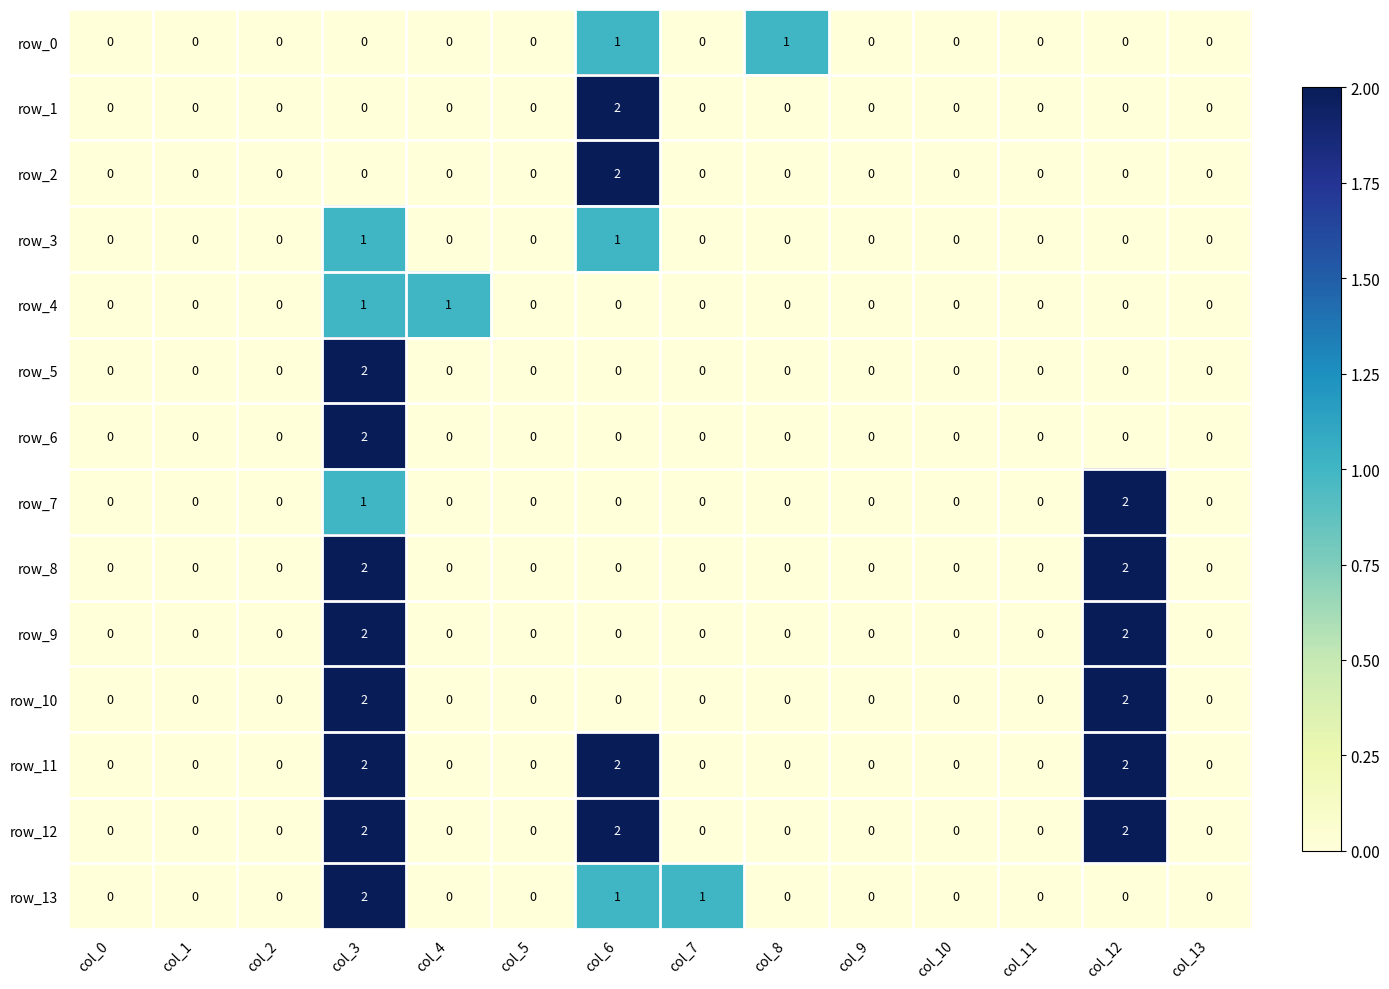

What is the sum of all row_5 values?

2